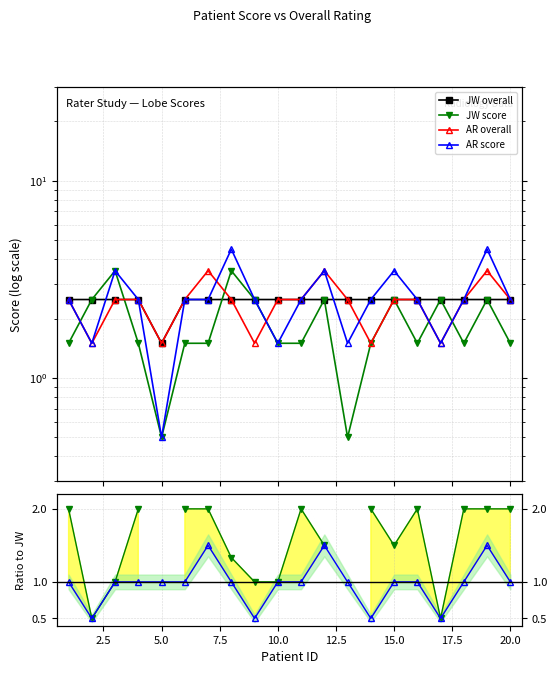

Which series has the largest total across all categories?

AR score